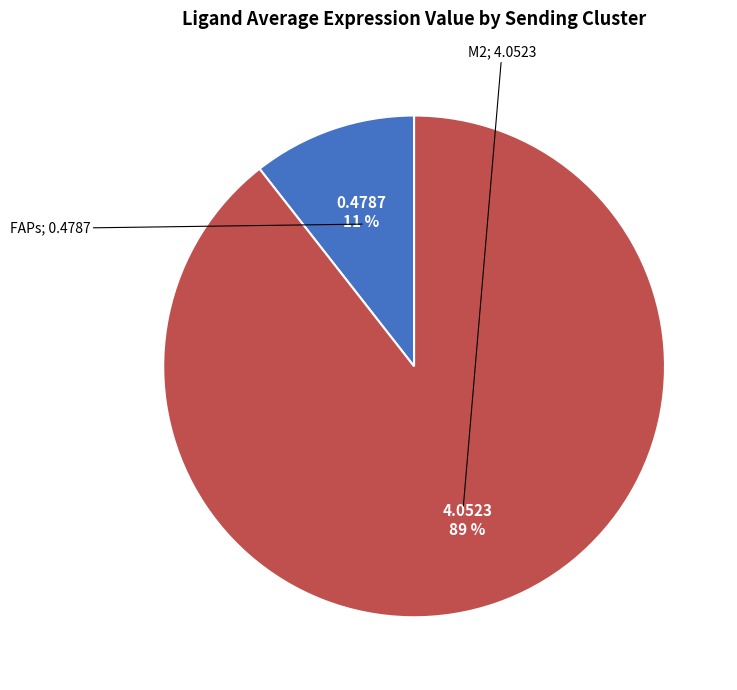

Is there any slice that represents more than half of the pie?

Yes